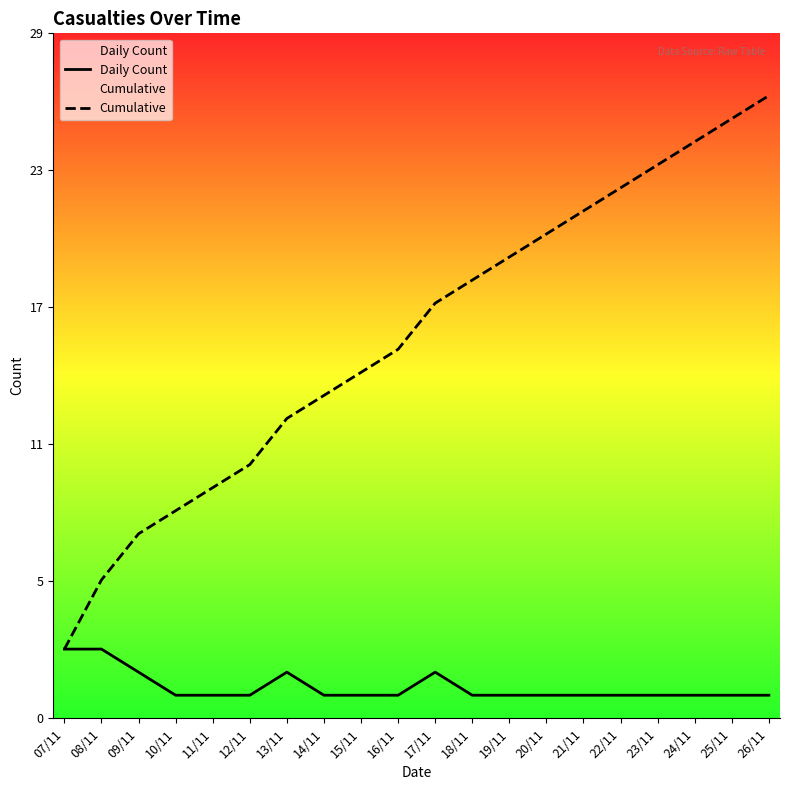

True or false: Daily Count and Cumulative cross at least once.

False